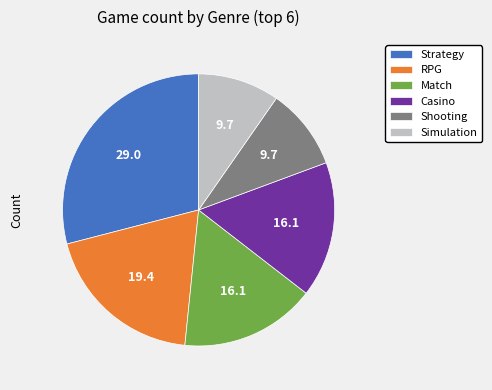

Is it true that Strategy is 29% of the pie?

True